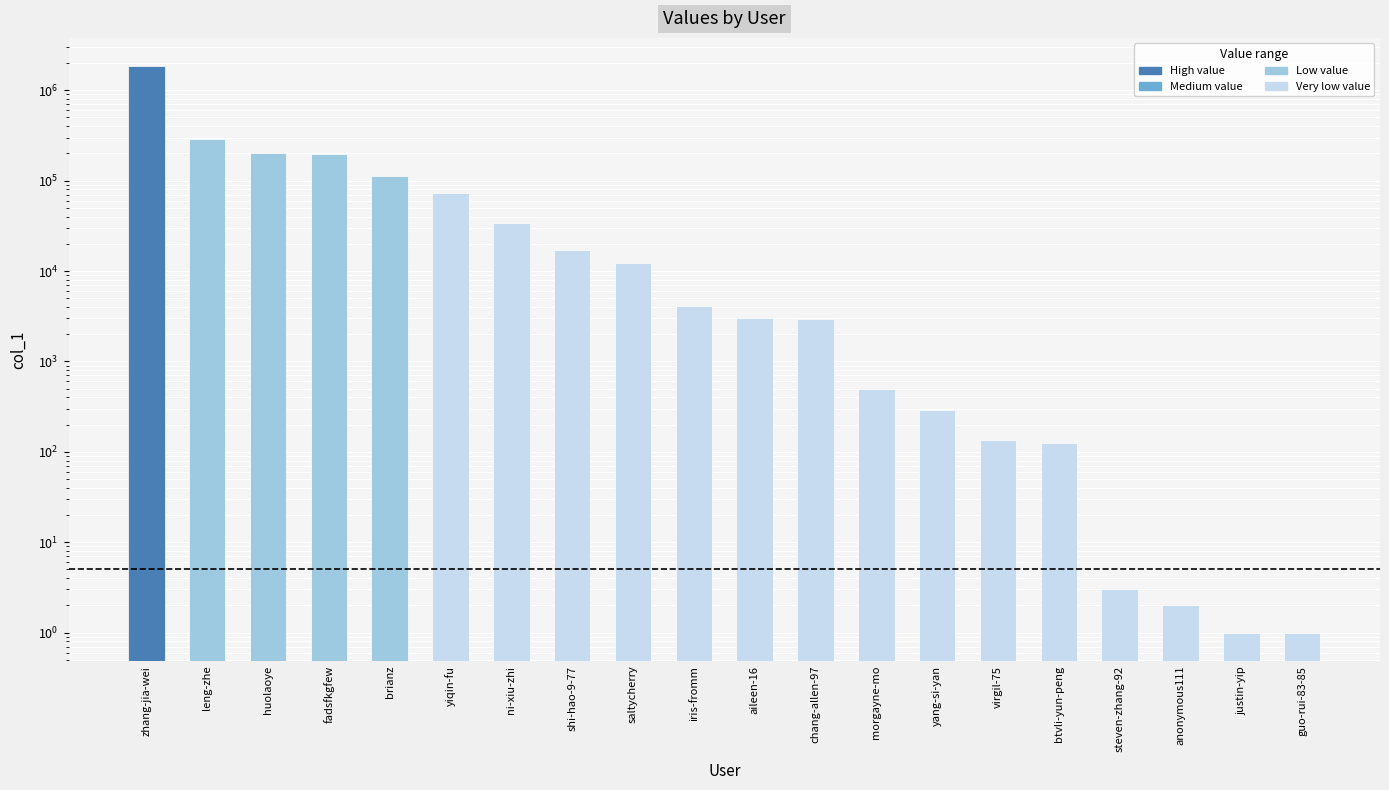

Which category has the highest value across all series?

zhang-jia-wei